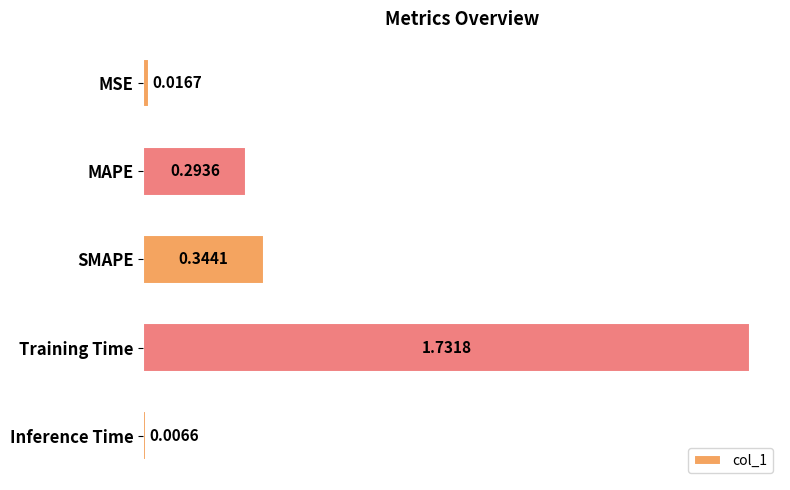

What is the sum of all values?

2.4